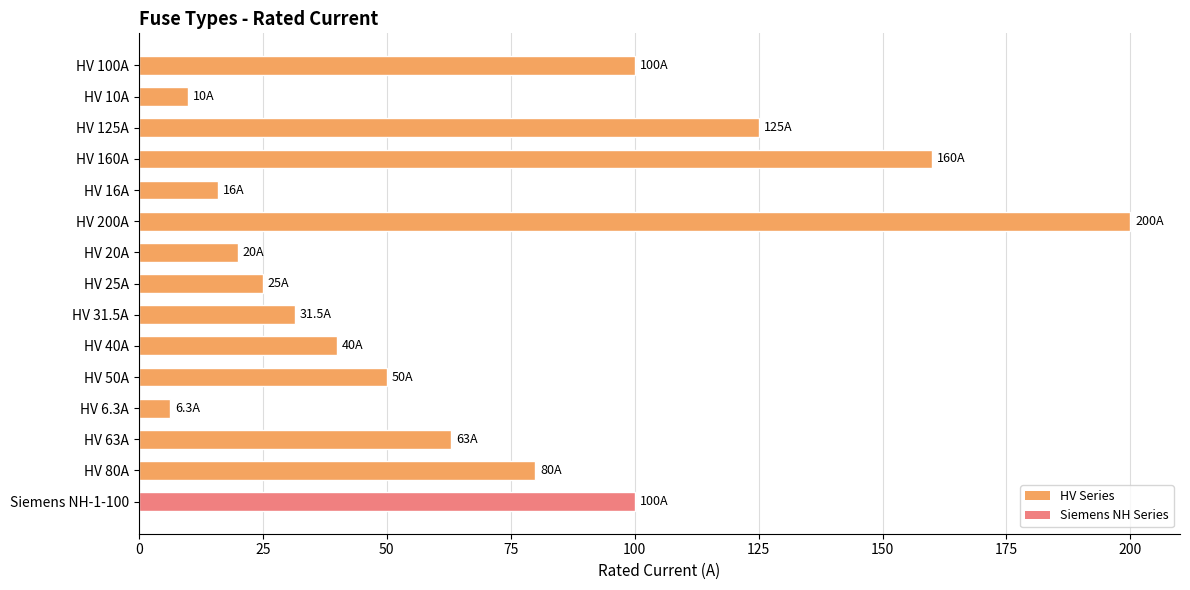

Is it true that the value at HV 50A is 50.0?

True